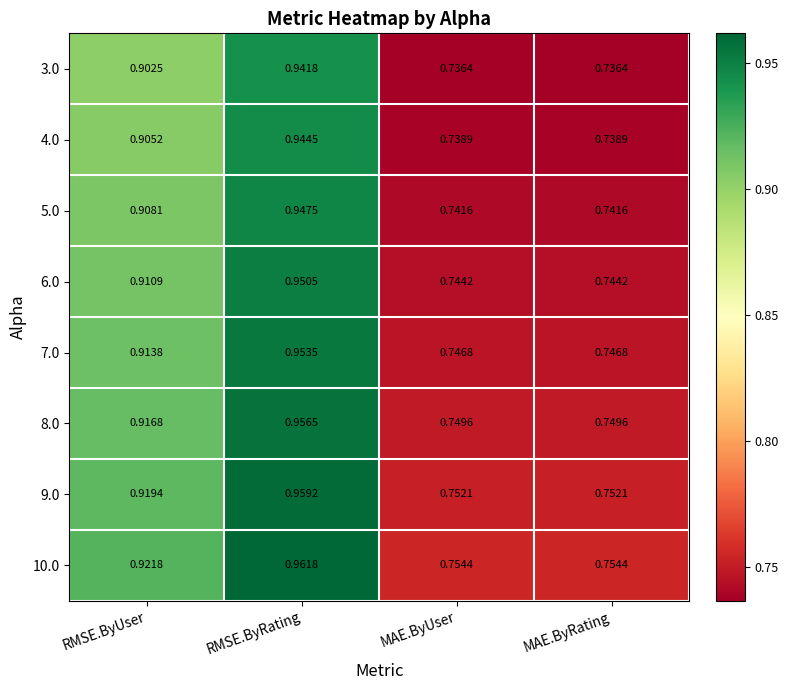

At which category is the sum across all series the highest?

RMSE.ByRating